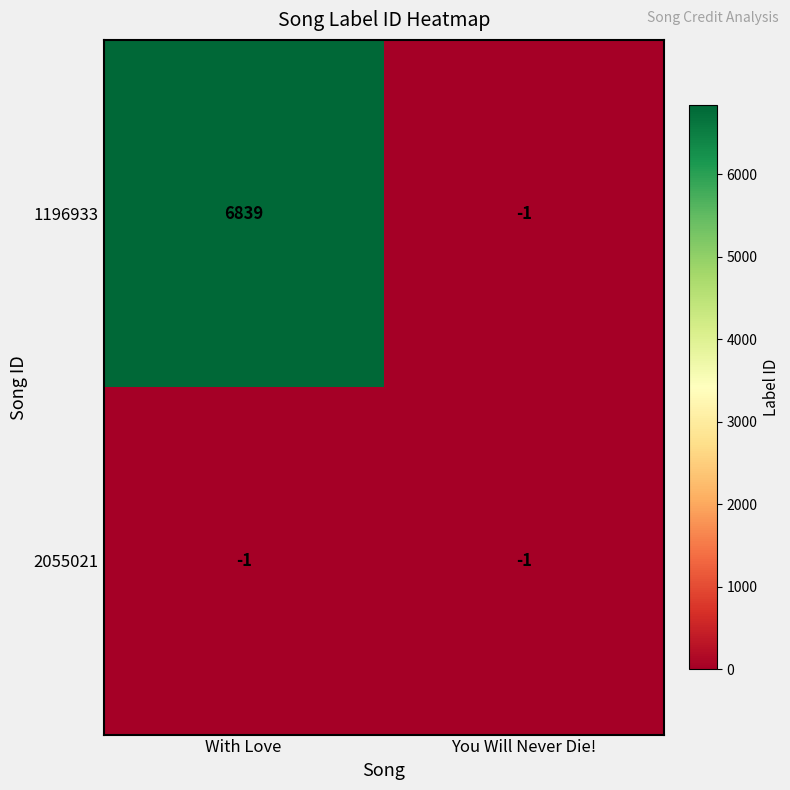

Count the number of data series in this chart.

2